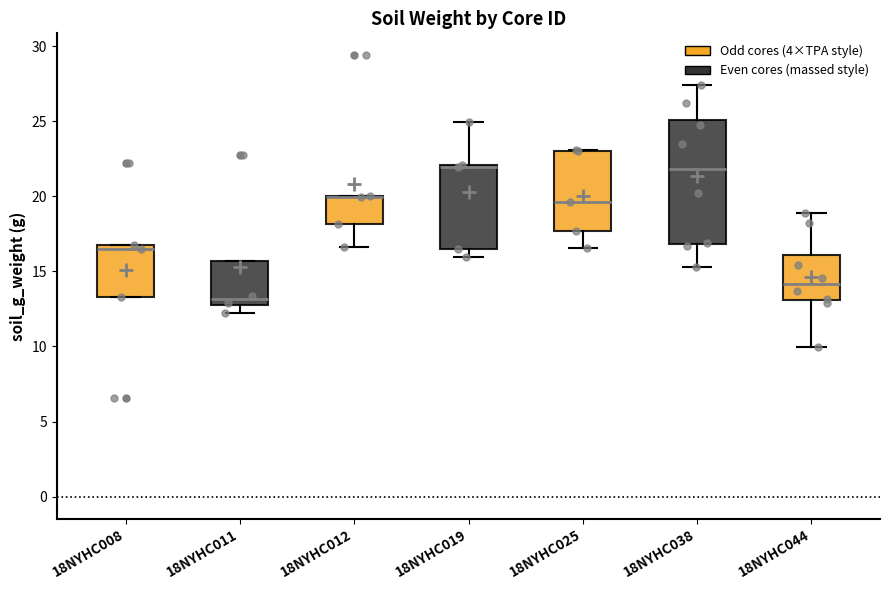

Reading left to right, read every box against the y-axis: the position of its median line, the range the box covers, and the ends of its whiskers. The values are not printed on the chart, so give them approximately, as read against the axis.

18NYHC008: median 16.5, box 13.5 to 17.0, whiskers 13.5 to 17.0
18NYHC011: median 13.0 (just above the box's lower edge), box 13.0 to 15.5, whiskers 12.5 to 15.5
18NYHC012: median 20.0 (drawn on the box's upper edge), box 18.0 to 20.0, whiskers 16.5 to 20.0
18NYHC019: median 22.0 (drawn on the box's upper edge), box 16.5 to 22.0, whiskers 16.0 to 25.0
18NYHC025: median 19.5, box 17.5 to 23.0, whiskers 16.5 to 23.0
18NYHC038: median 22.0, box 17.0 to 25.0, whiskers 15.5 to 27.5
18NYHC044: median 14.0, box 13.0 to 16.0, whiskers 10.0 to 19.0